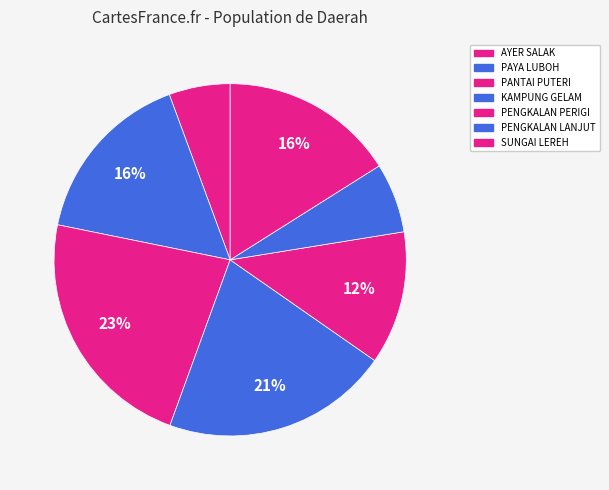

Does any single category account for the majority?

No